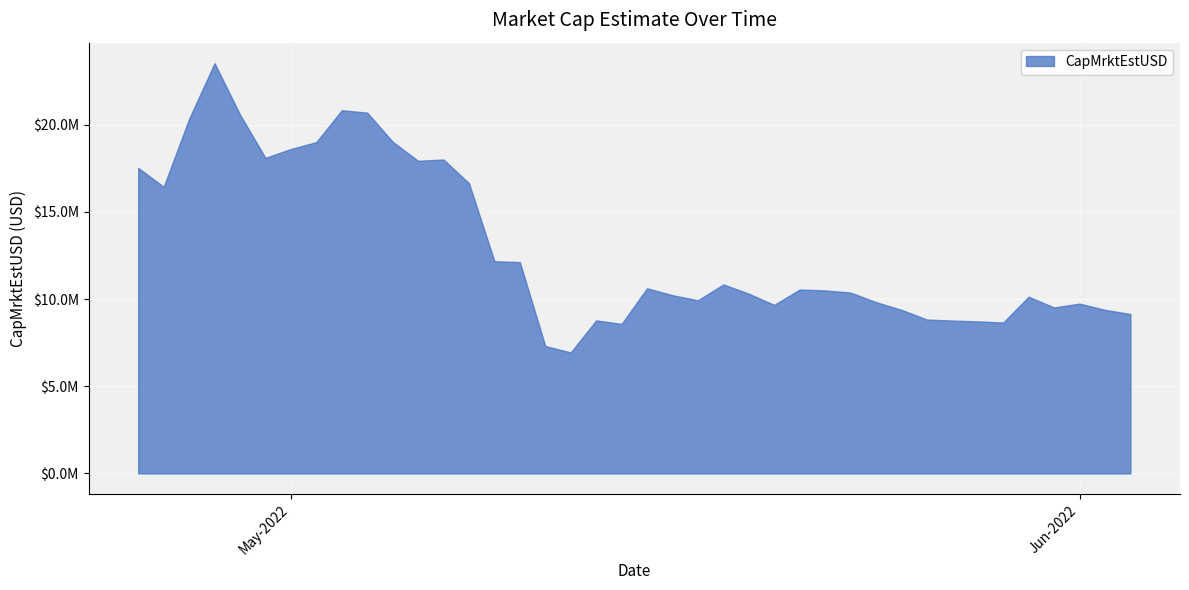

Does the chart have visible grid lines?

Yes